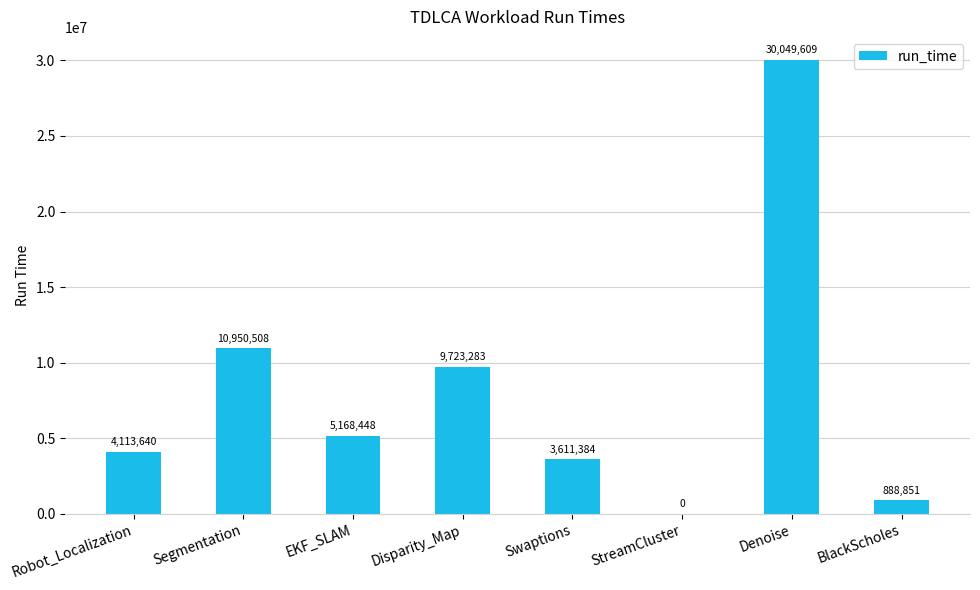

At which label is the value closest to 15024804?

Segmentation